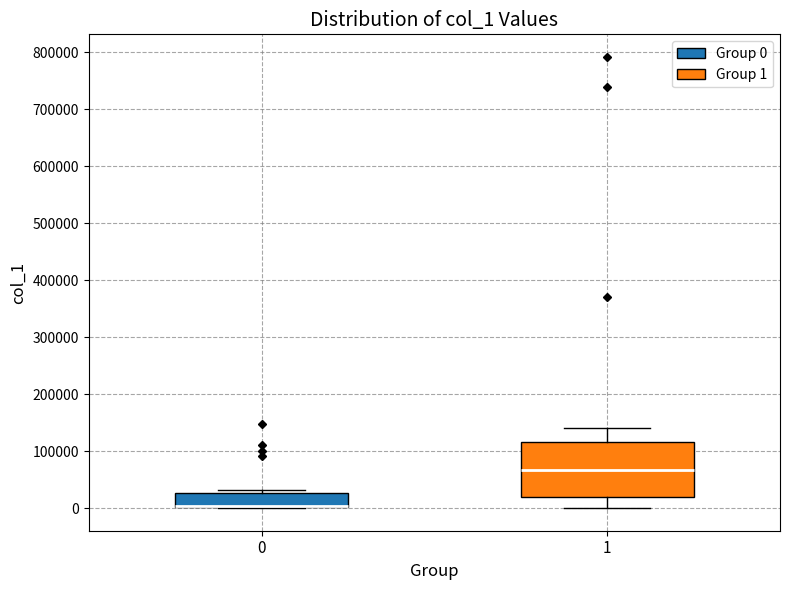

Reading left to right, transcribe this box plot: for each box, give where its median line is, the range the box spans, and where its two whiskers end, as read against the y-axis. The values are not printed on the chart, so give them approximately, as read against the axis.

0: median 0 (drawn on the box's lower edge), box 0 to 30000, whiskers 0 to 30000 (just above the box's upper edge)
1: median 70000, box 20000 to 120000, whiskers 0 to 140000